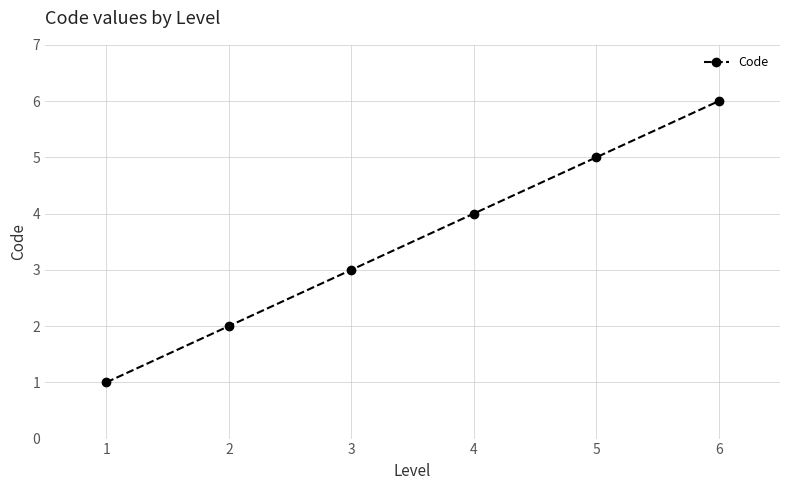

What is the maximum value shown in the chart?

6